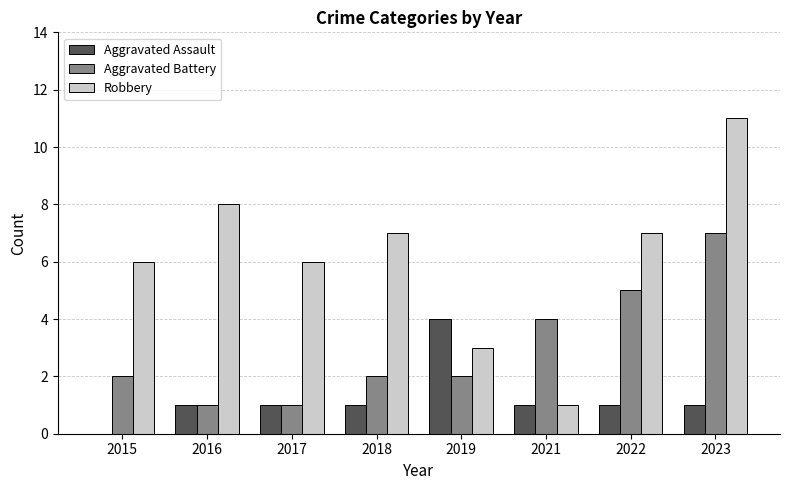

Is the value of Aggravated Assault at 2015 greater than the value of Robbery at 2022?

No